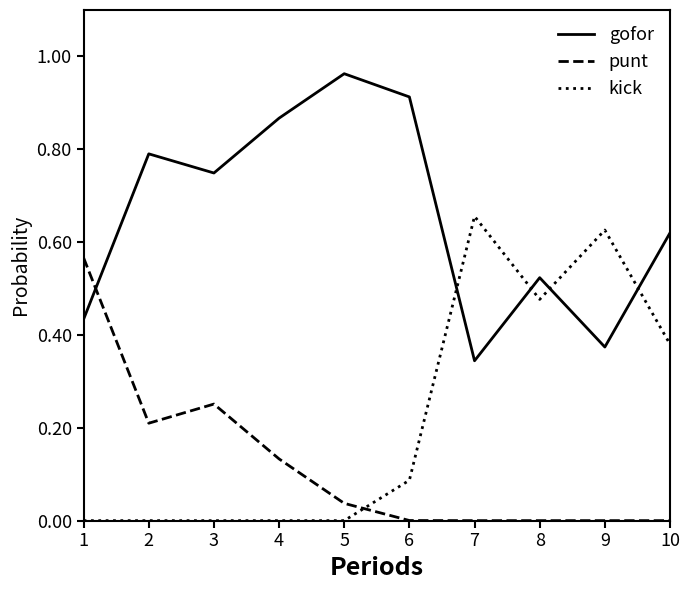

After their last crossing, which series has the higher values: kick or punt?

kick